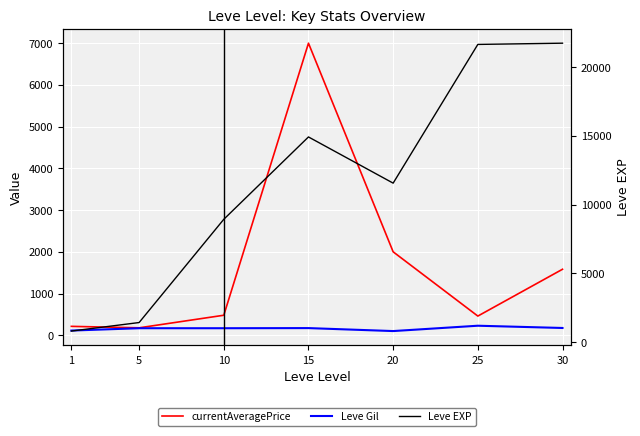

What is the value of the Leve EXP point at the 1st from the left?

800.0